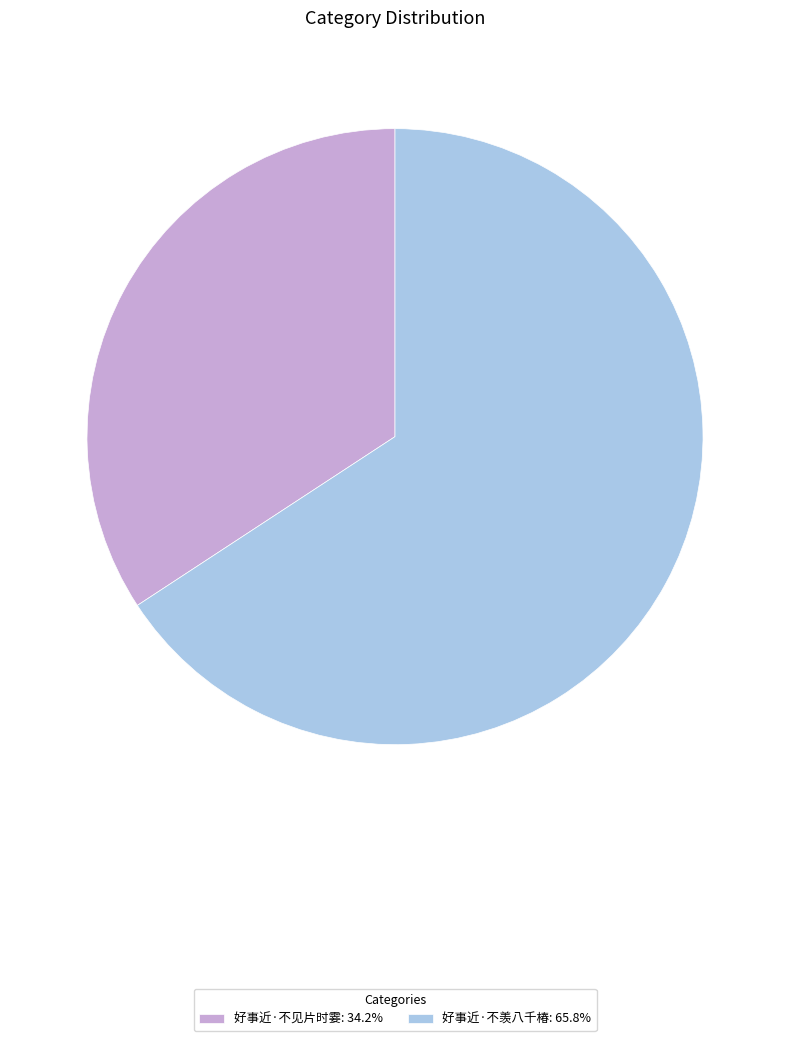

Does 好事近·不羡八千椿: 65.8% represent more than half of the total?

Yes